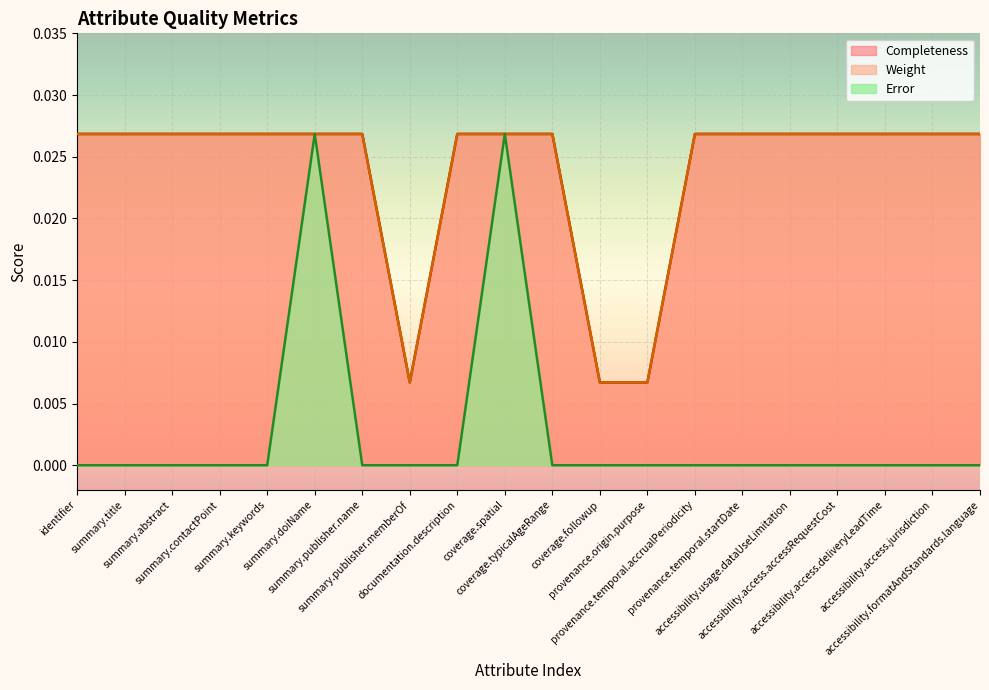

What is the label of the 9th point from the left?

documentation.description